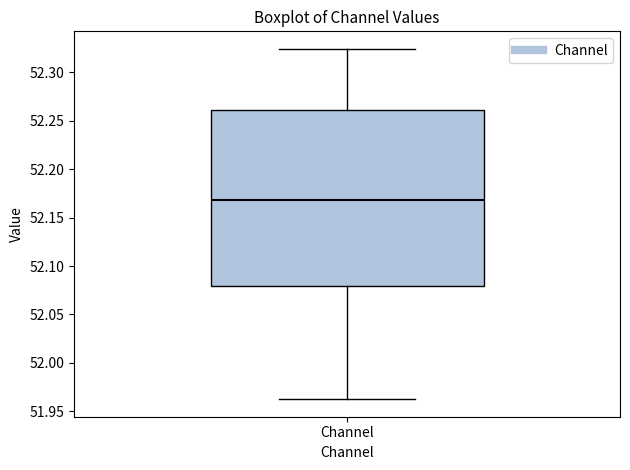

Transcribe this box plot: give where the median line is, the range the box spans, and where the two whiskers end, as read against the y-axis. The values are not printed on the chart, so give them approximately, as read against the axis.

median 52.170, box 52.080 to 52.260, whiskers 51.965 to 52.325